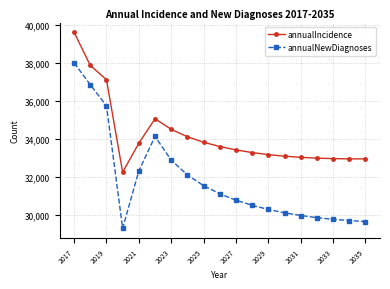

List the series in order of their peak value, lowest first.

annualNewDiagnoses, annualIncidence